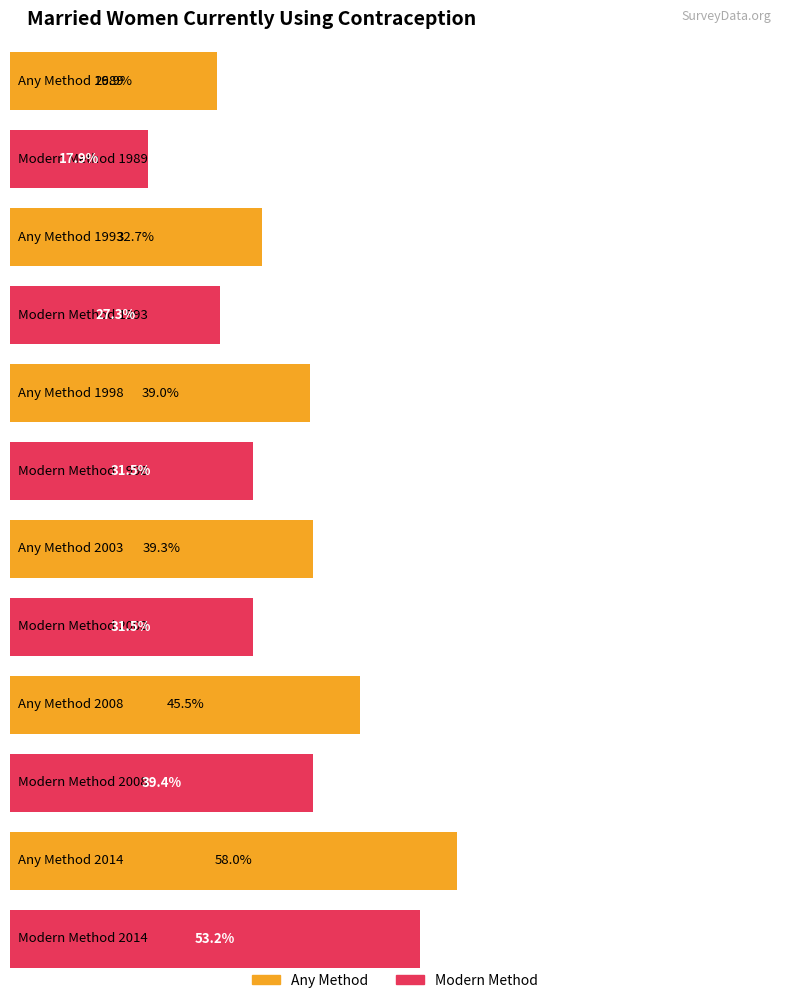

The value of Modern Method at 1993 is 46.6. True or false?

False